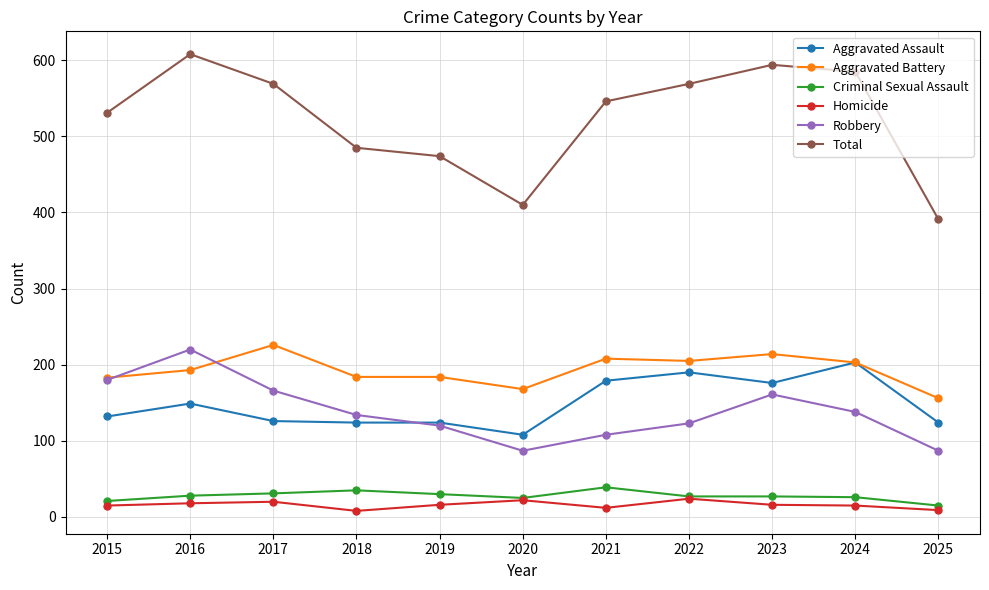

The value of Criminal Sexual Assault at 2022 is 27. True or false?

True